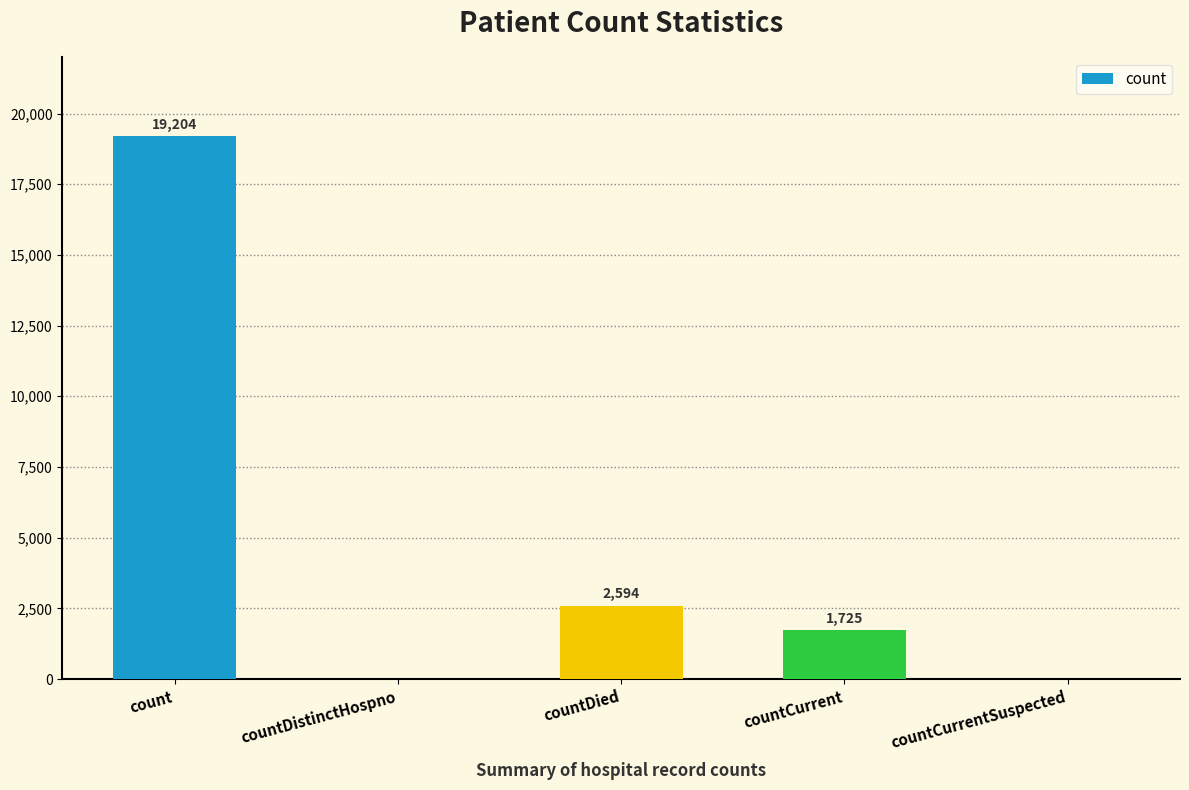

Approximately how many times larger is the value at countDied compared to countCurrent?

1.5